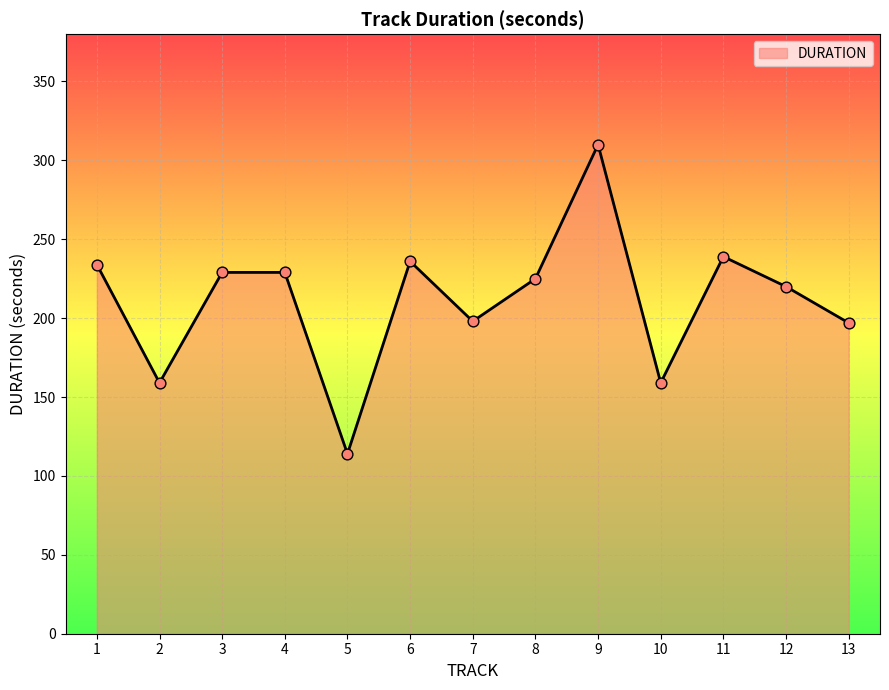

Between 12 and 5, which is larger?

12